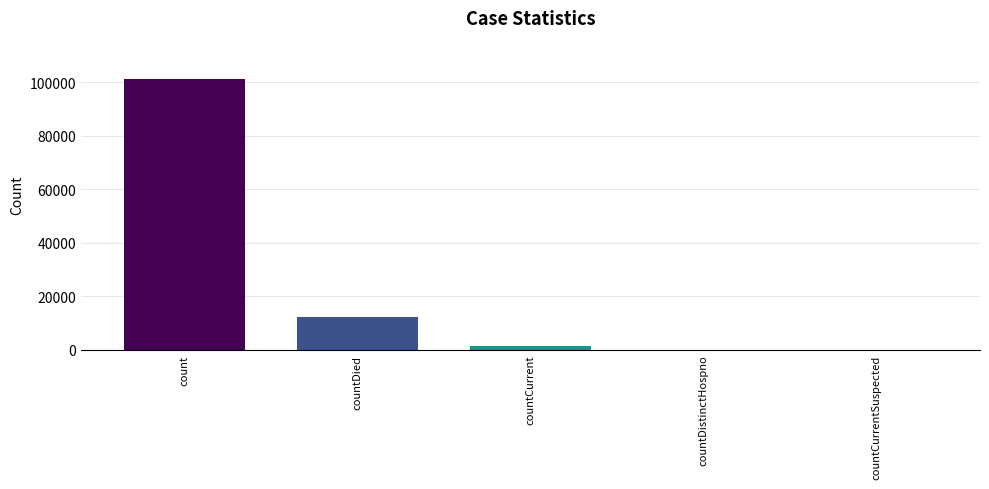

How many distinct data groups are displayed?

1